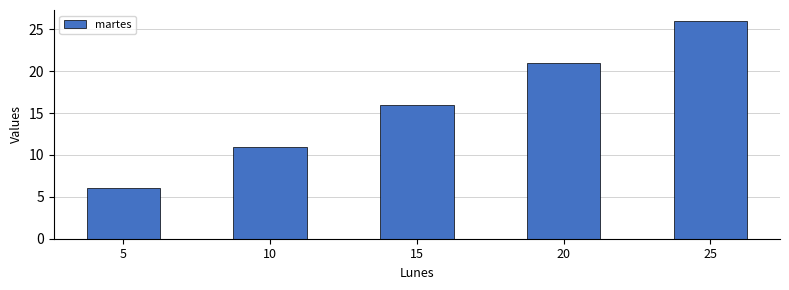

What is the value of the 2nd bar from the left?

11